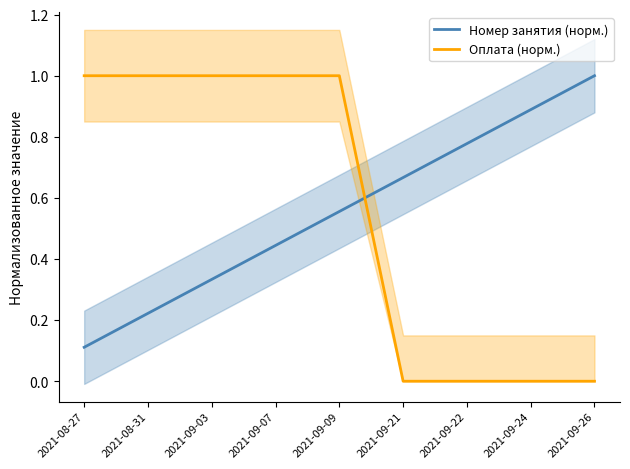

What is the difference between the second highest and second lowest values in the Номер занятия (норм.) series?

0.7